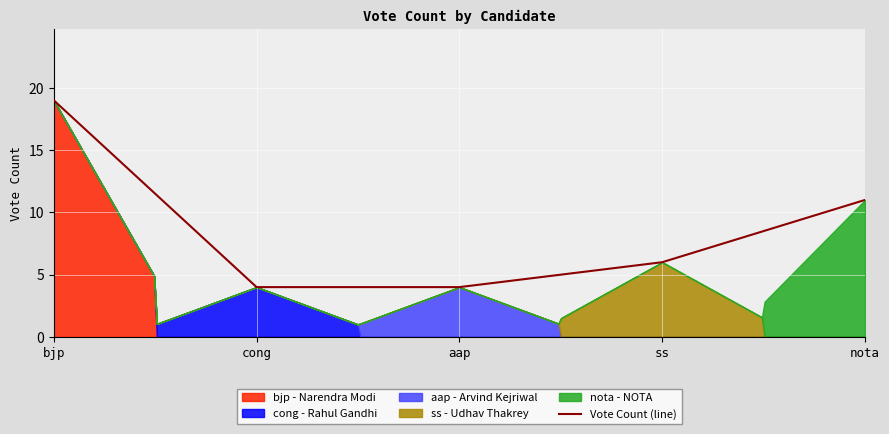

What is the ratio of the value at aap to the value at ss?

0.7